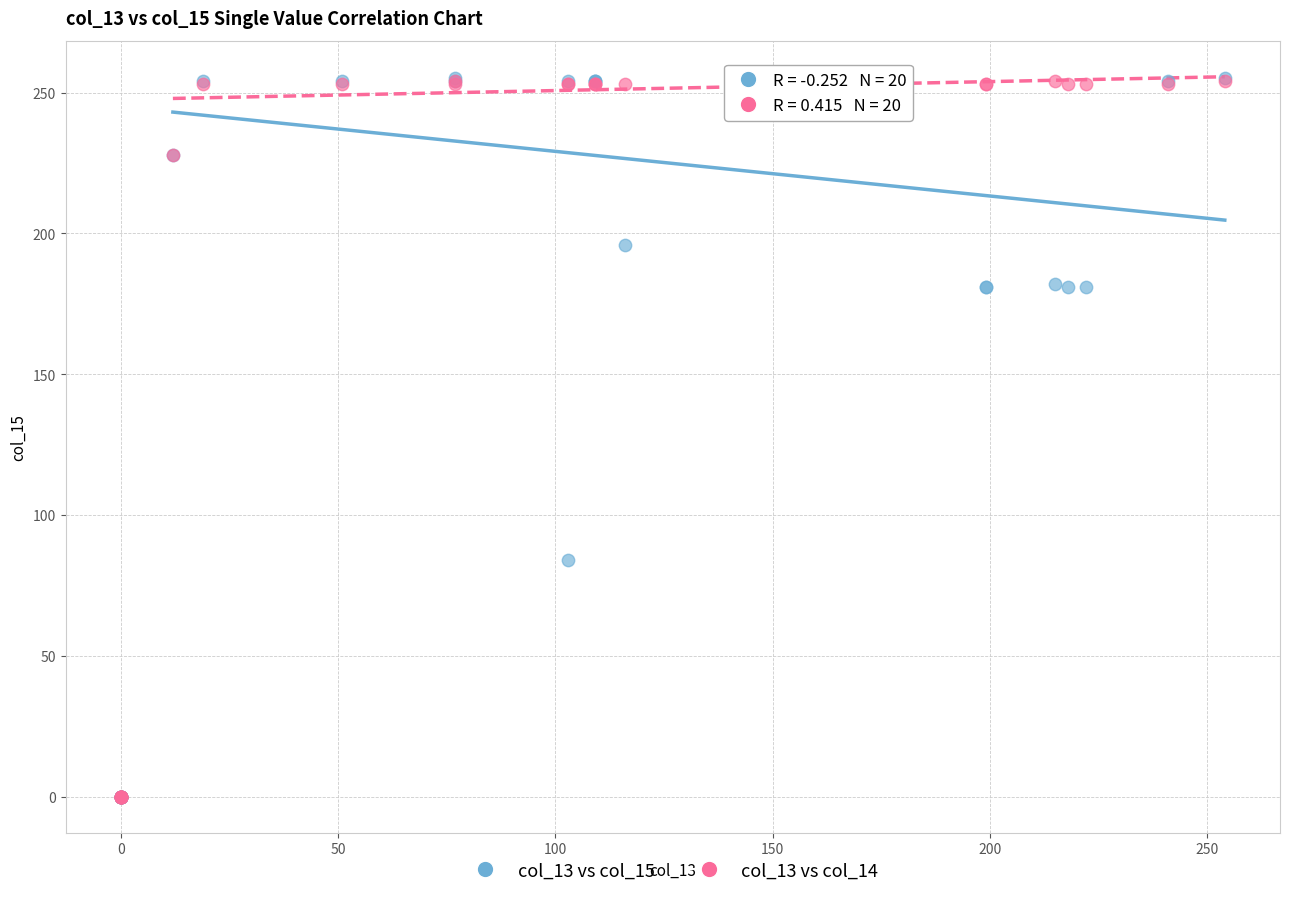

Across all series, what Y value is closest to 127?

84